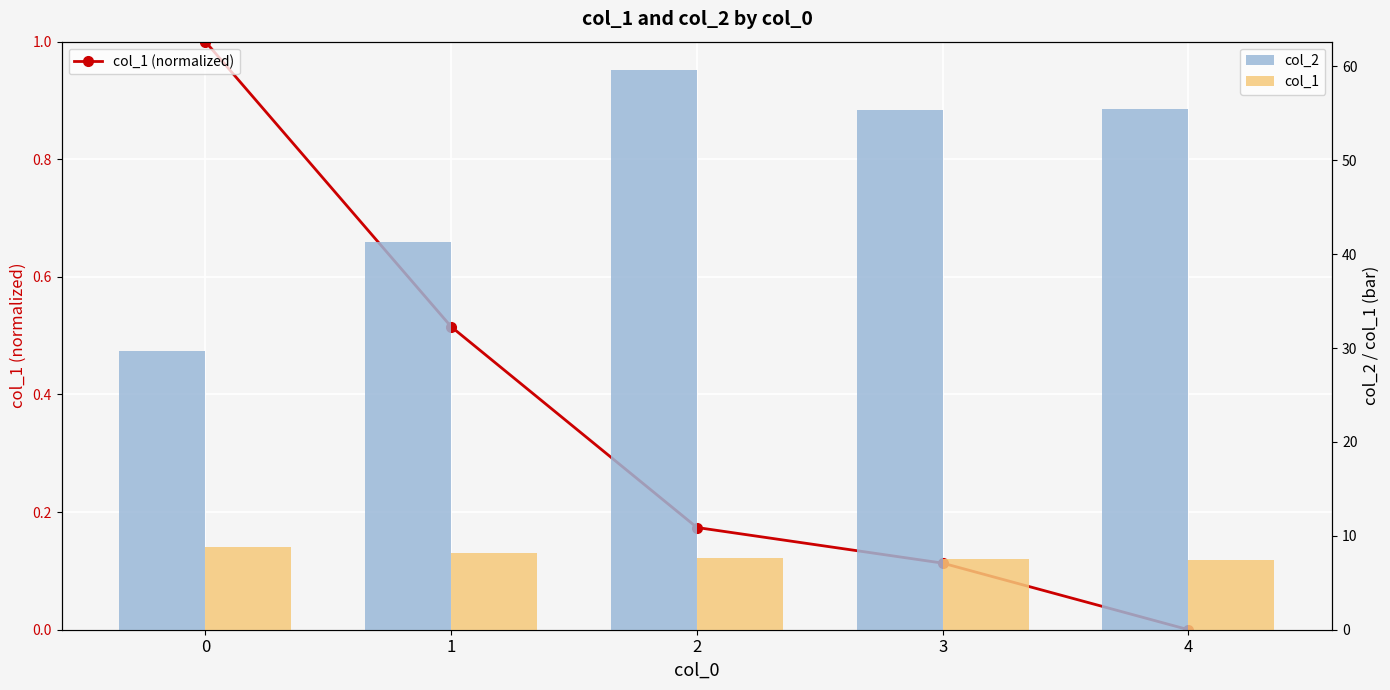

Reading left to right, what are all the values shown in this chart?

col_1 (normalized): 0=1.0	1=0.5	2=0.2	3=0.1	4=0.0
col_2: 0=29.7	1=41.3	2=59.7	3=55.4	4=55.5
col_1: 0=8.8	1=8.1	2=7.6	3=7.5	4=7.4